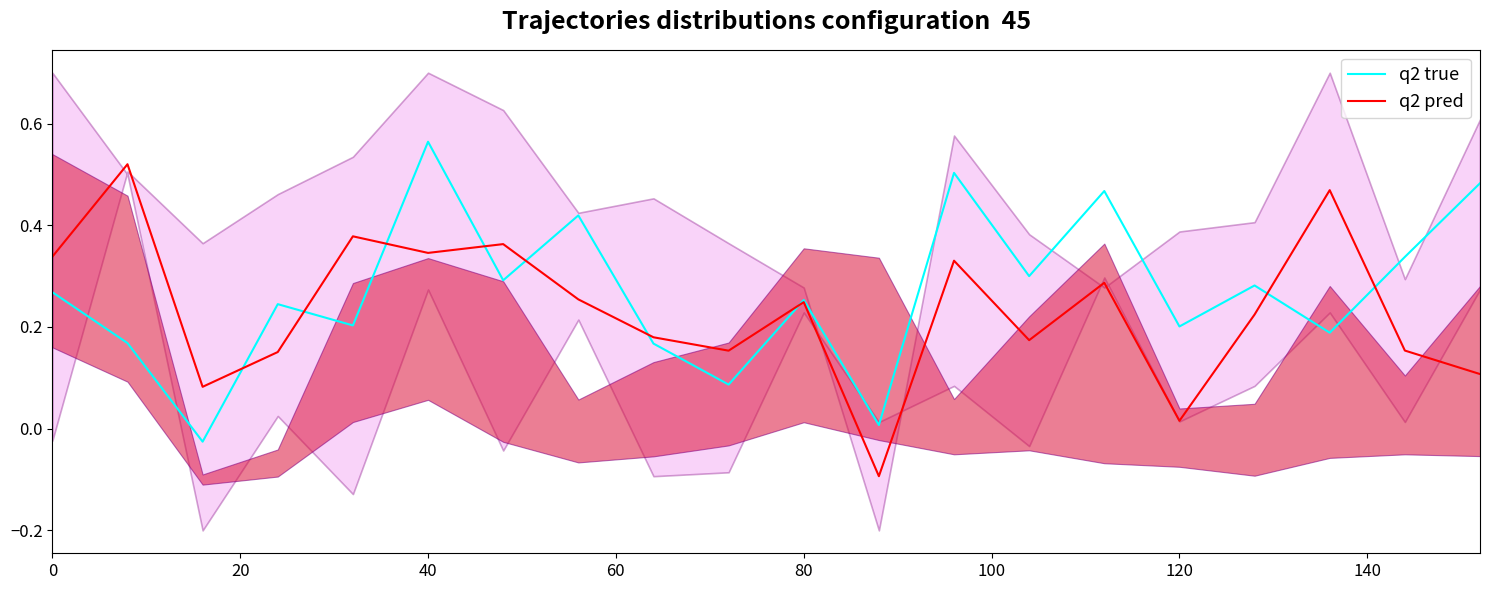

Which series has the largest total across all categories?

q2 true